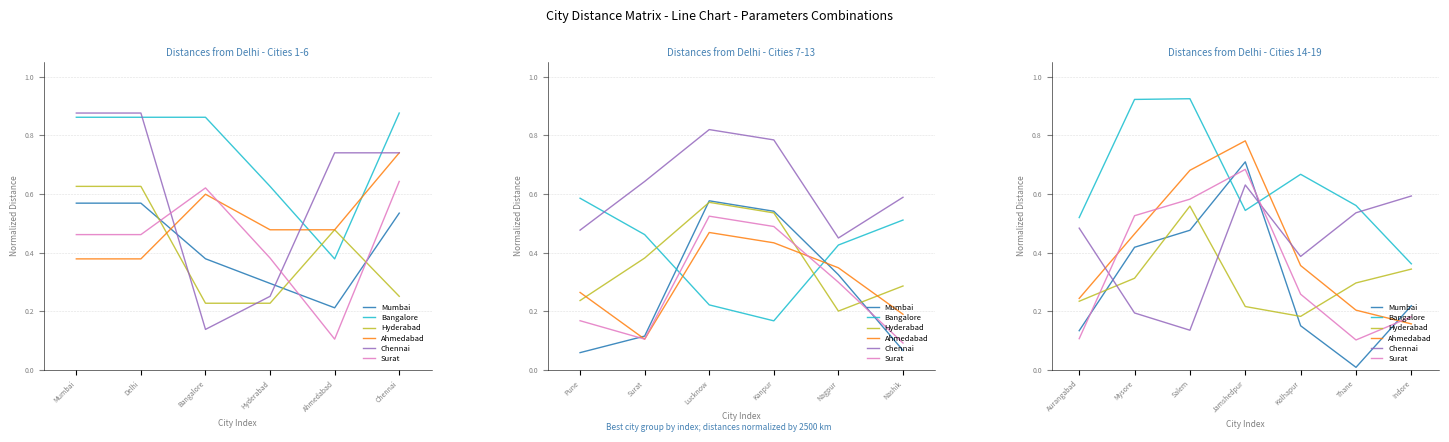

True or false: Bangalore has a value of 0.9 at Thane.

False